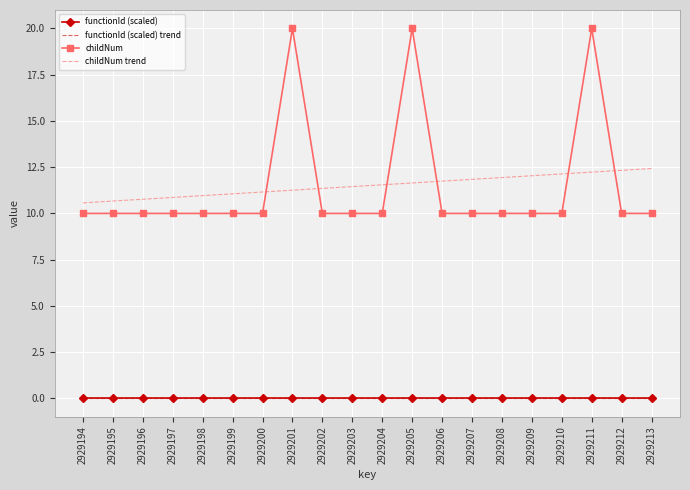

Which series changed the most between 2929198 and 2929212?

childNum trend